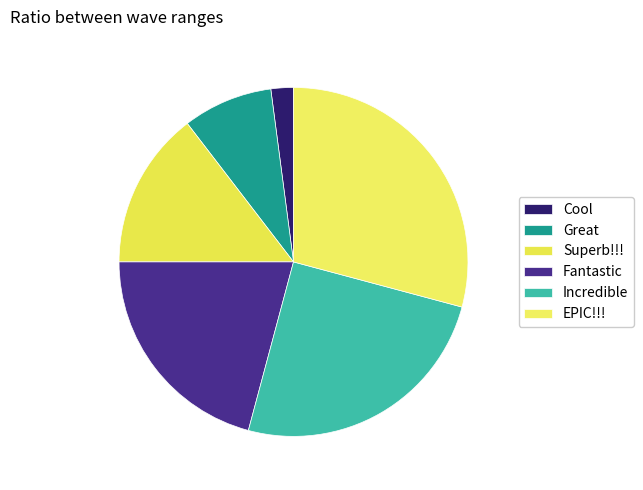

Which slice is the largest?

EPIC!!!